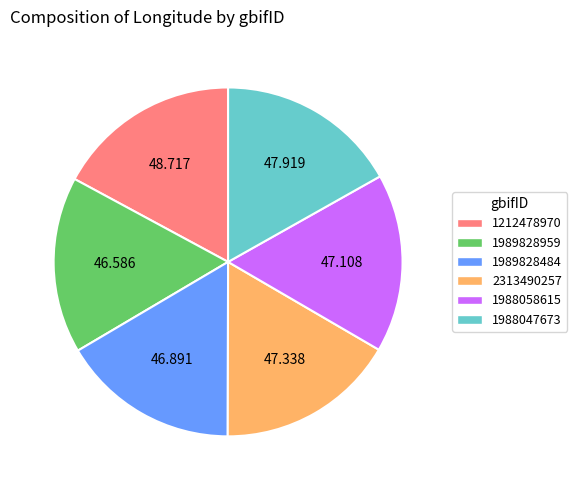

Combined, do 1988047673 and 1989828959 account for over 50%?

No